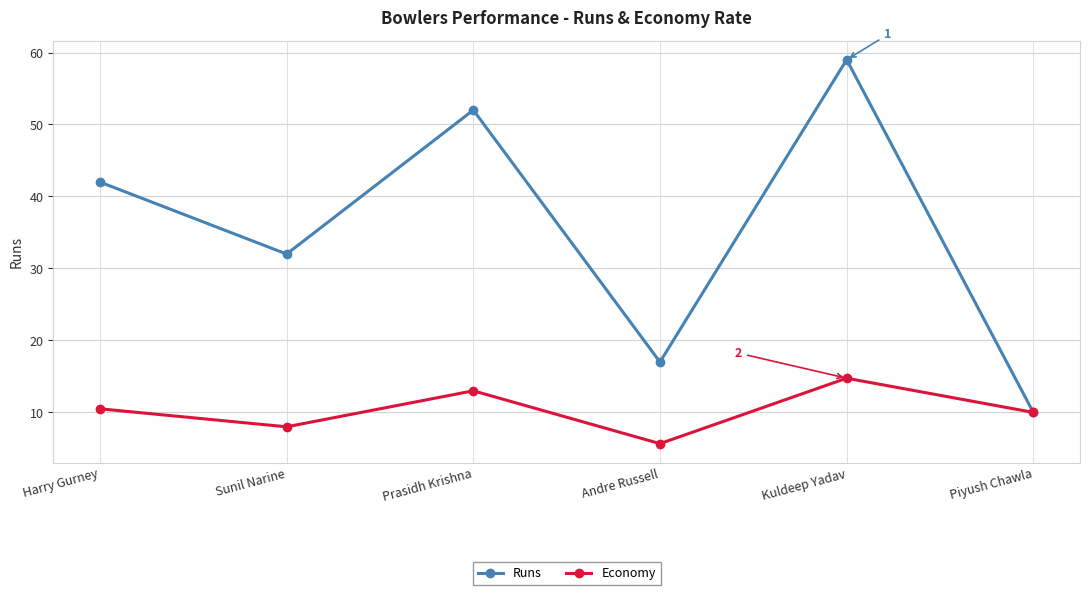

What is the difference between the maximum and minimum values in the Runs series?

49.0